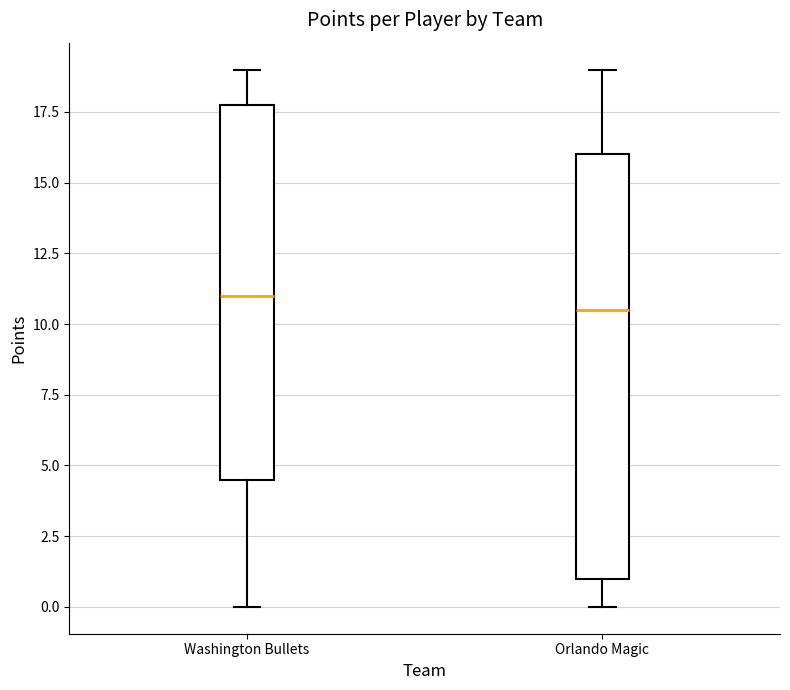

Reading left to right, read every box against the y-axis: the position of its median line, the range the box covers, and the ends of its whiskers. The values are not printed on the chart, so give them approximately, as read against the axis.

Washington Bullets: median 11.0, box 4.5 to 18.0, whiskers 0.0 to 19.0
Orlando Magic: median 10.5, box 1.0 to 16.0, whiskers 0.0 to 19.0